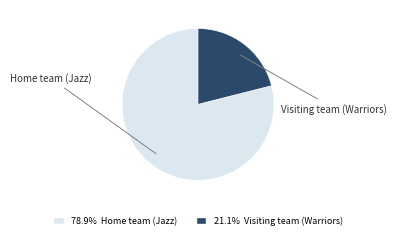

Does any single category account for the majority?

Yes